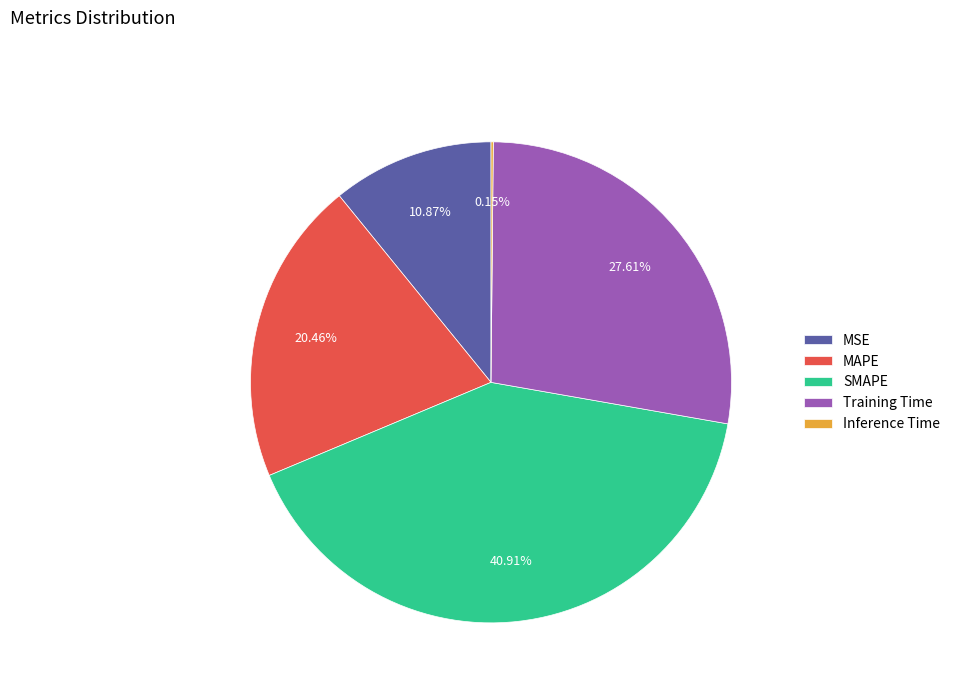

What is the largest slice in the pie chart?

SMAPE